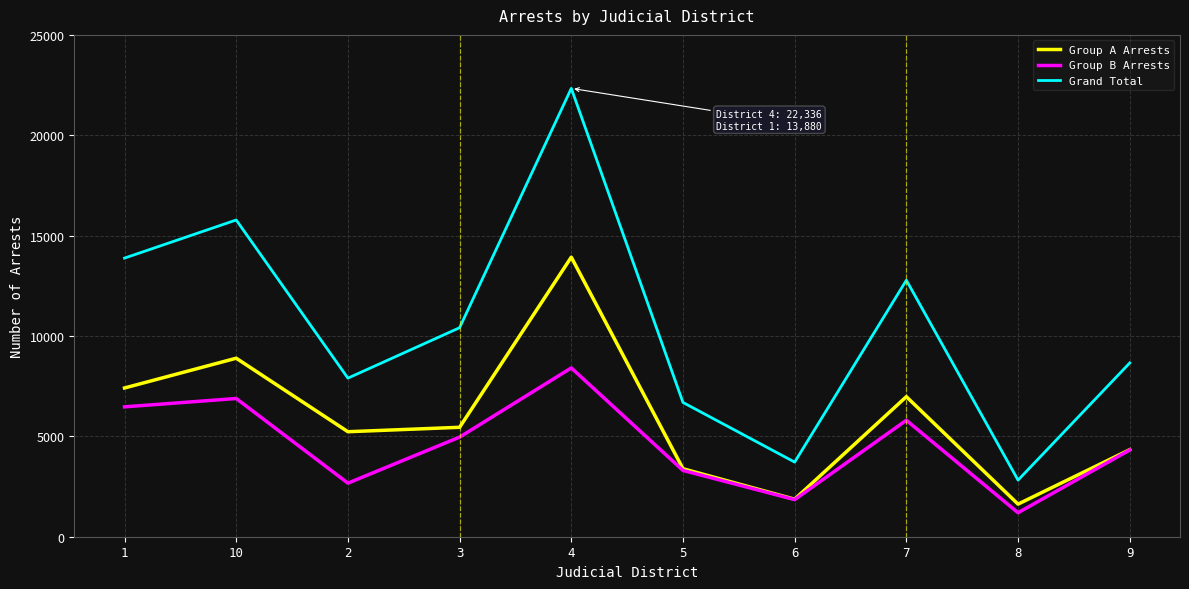

List the labels in order of Grand Total value, smallest first.

8, 6, 5, 2, 9, 3, 7, 1, 10, 4